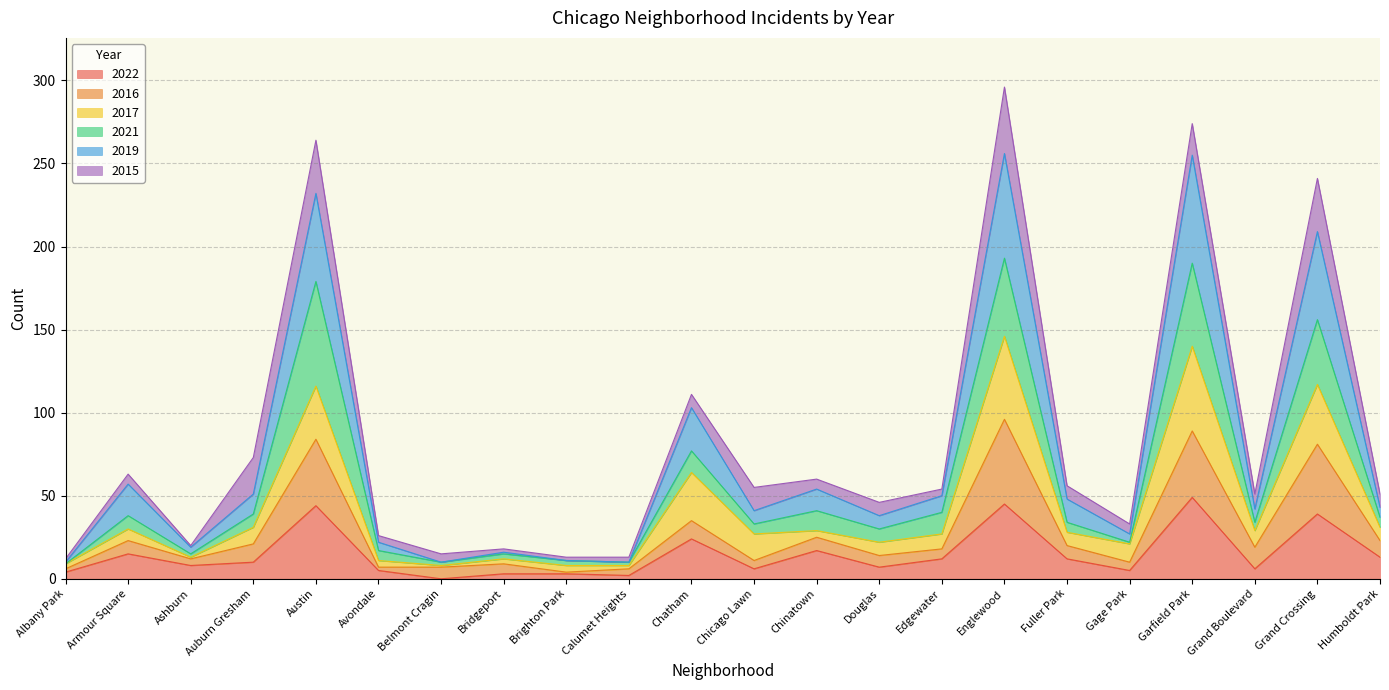

Between Calumet Heights and Grand Boulevard, which is larger?

Grand Boulevard